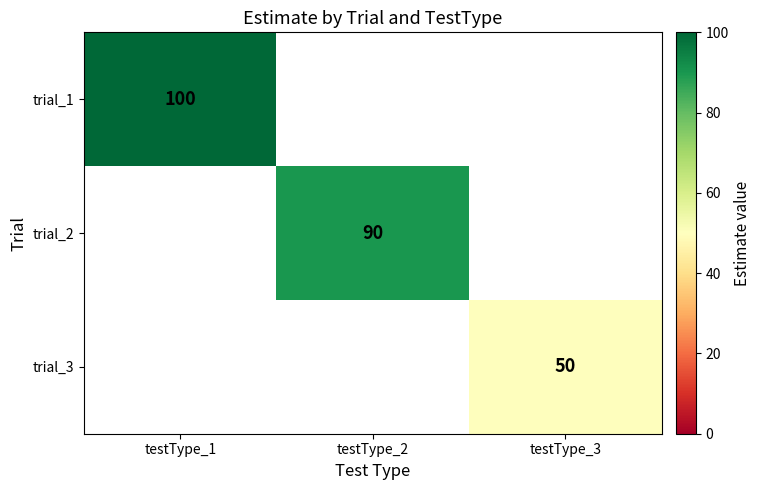

At how many categories does at least one series exceed 91?

1